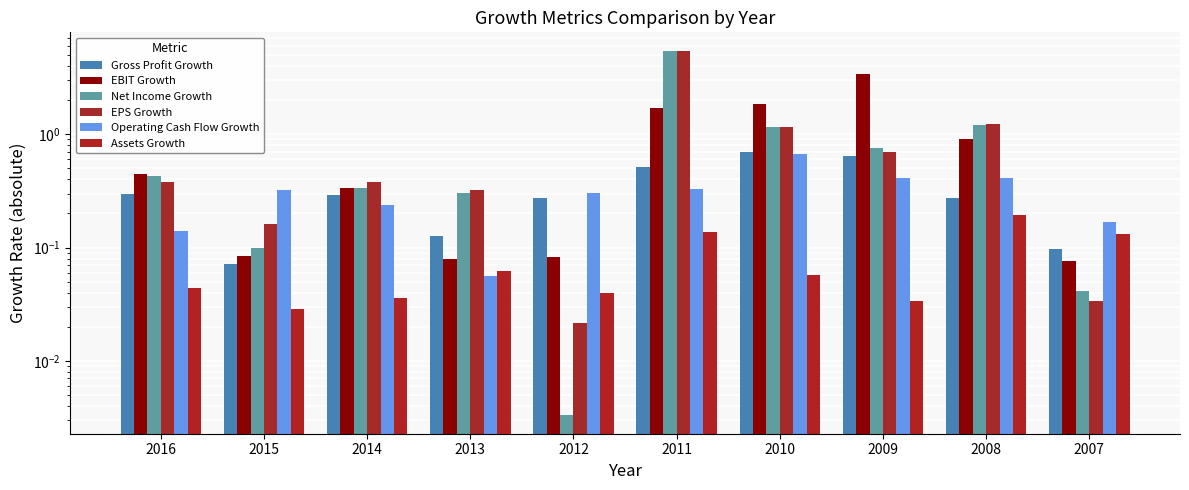

What is the sum of all EBIT Growth values?

9.0